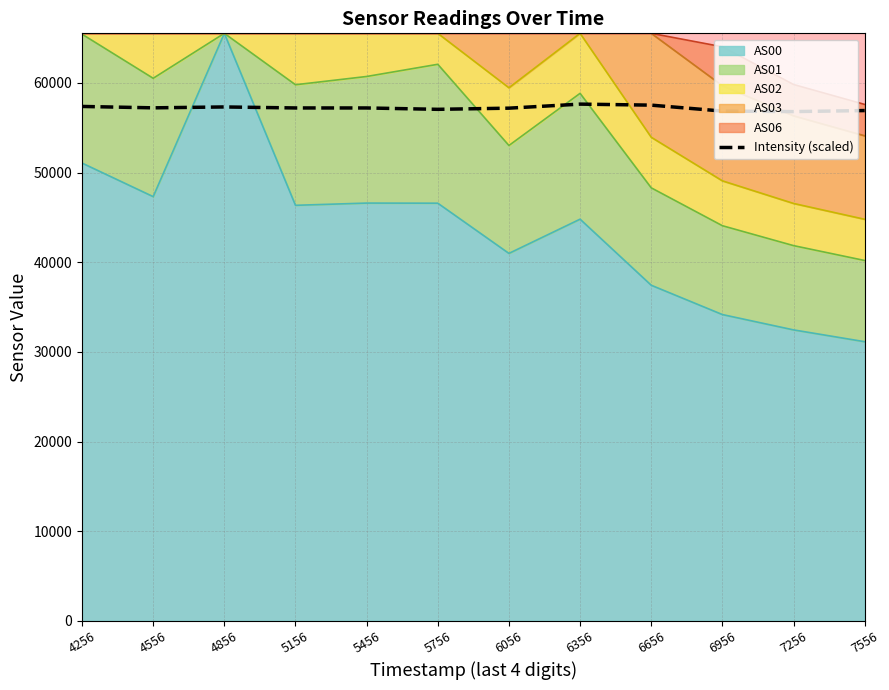

Rank the categories by value from lowest to highest.

7256, 6956, 7556, 5756, 6056, 5456, 5156, 4556, 4856, 4256, 6656, 6356